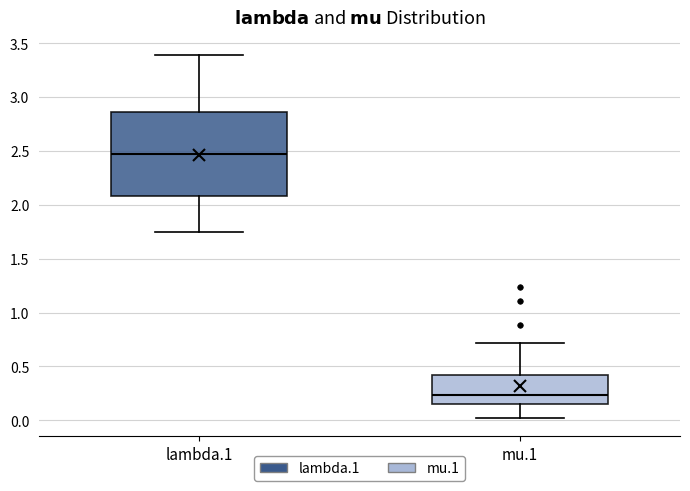

Reading left to right, transcribe this box plot: for each box, give where its median line is, the range the box spans, and where its two whiskers end, as read against the y-axis. The values are not printed on the chart, so give them approximately, as read against the axis.

lambda.1: median 2.45, box 2.10 to 2.85, whiskers 1.75 to 3.40
mu.1: median 0.25, box 0.15 to 0.40, whiskers 0.00 to 0.70